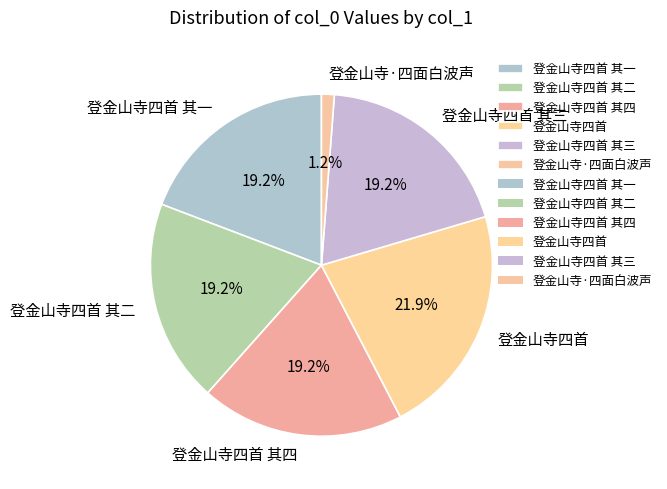

How many segments does this pie chart have?

6